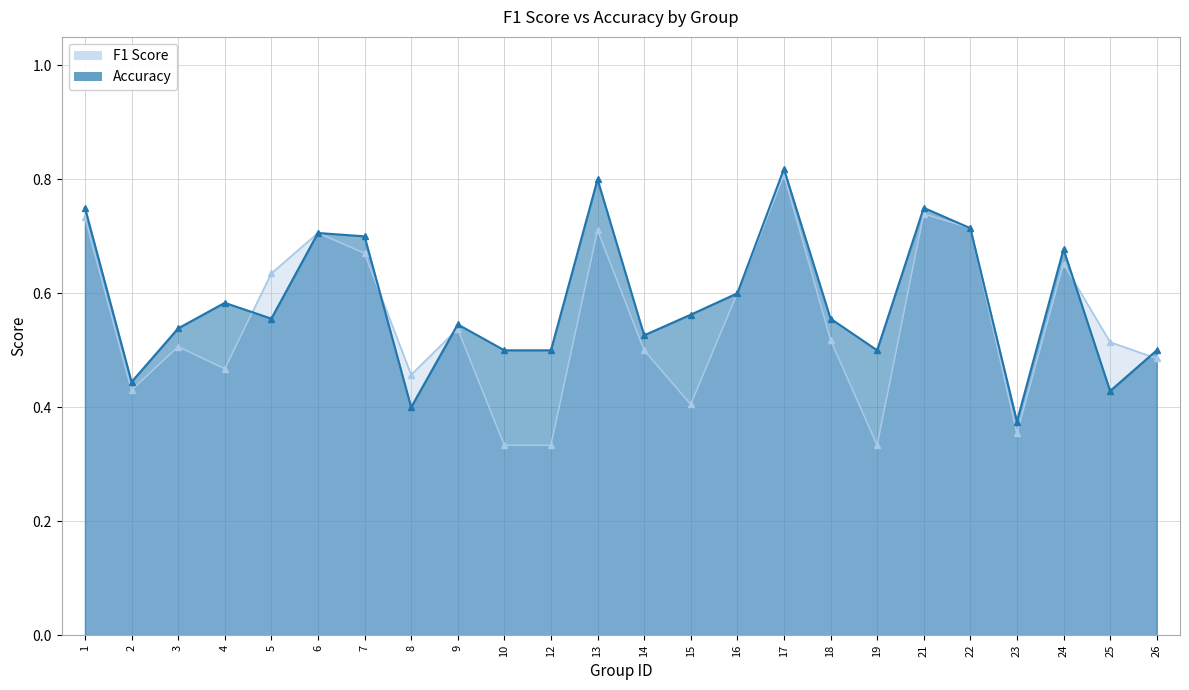

At which category is the sum across all series the highest?

17